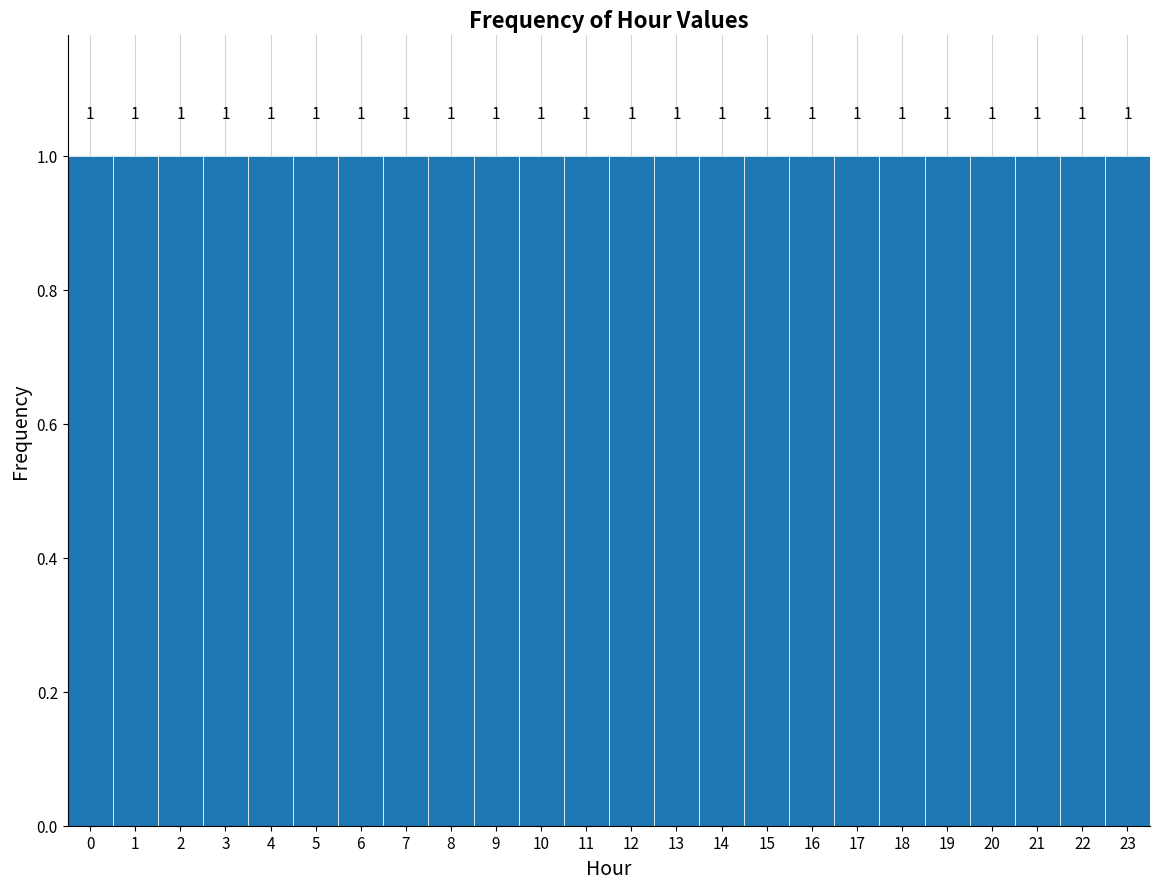

What is the height of the bar covering 14.5 to 15.5 on the x-axis?

1